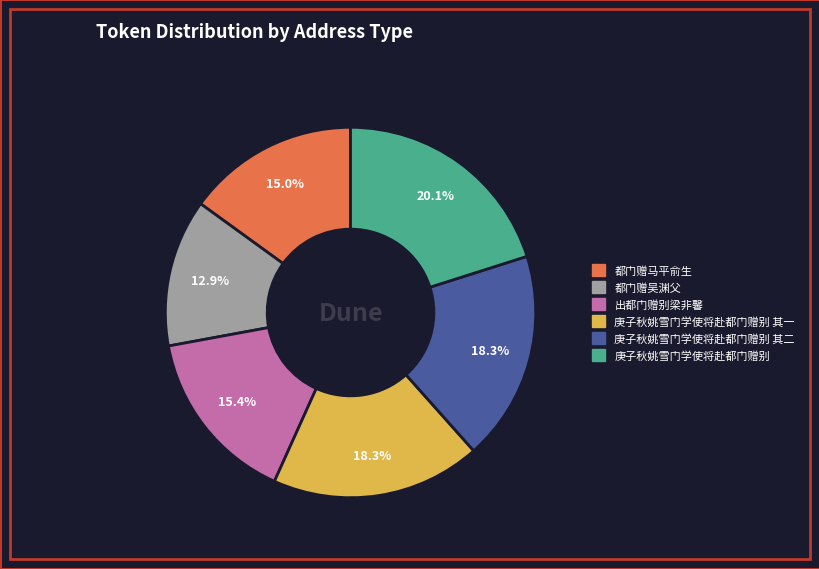

Does any single category account for the majority?

No